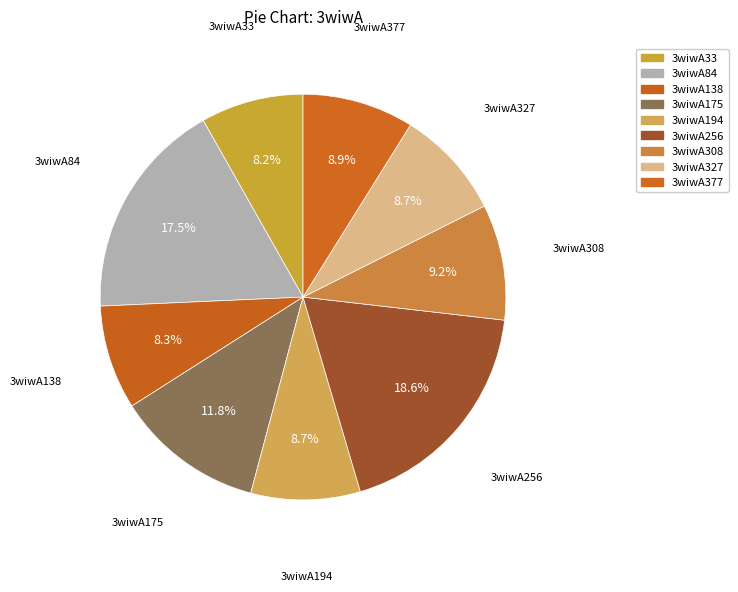

What is the ratio of the value at 3wiwA194 to the value at 3wiwA175?

0.7